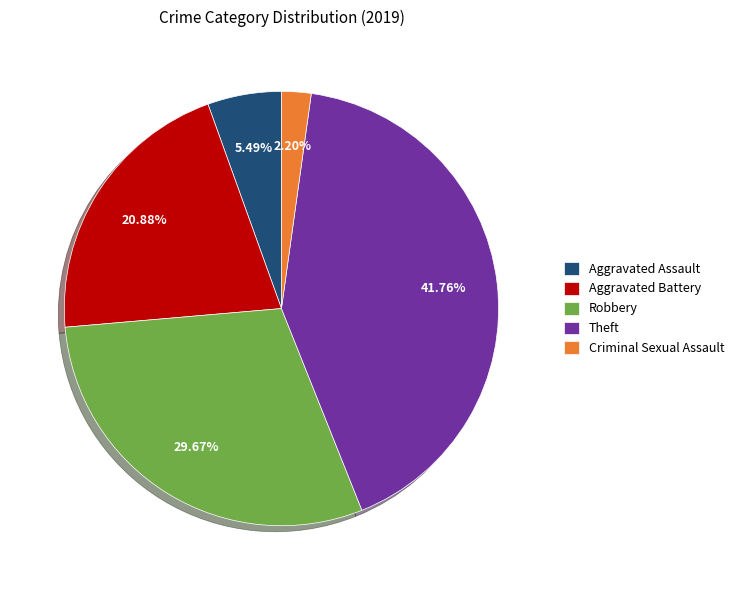

Do Aggravated Assault and Criminal Sexual Assault together represent more than half of the pie?

No